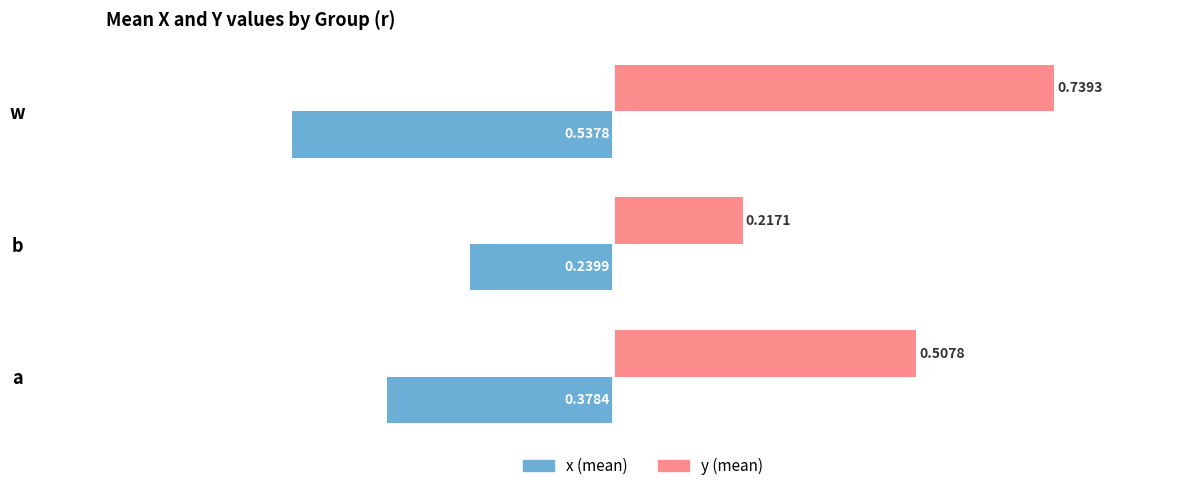

Which category has the lowest value across all series?

w